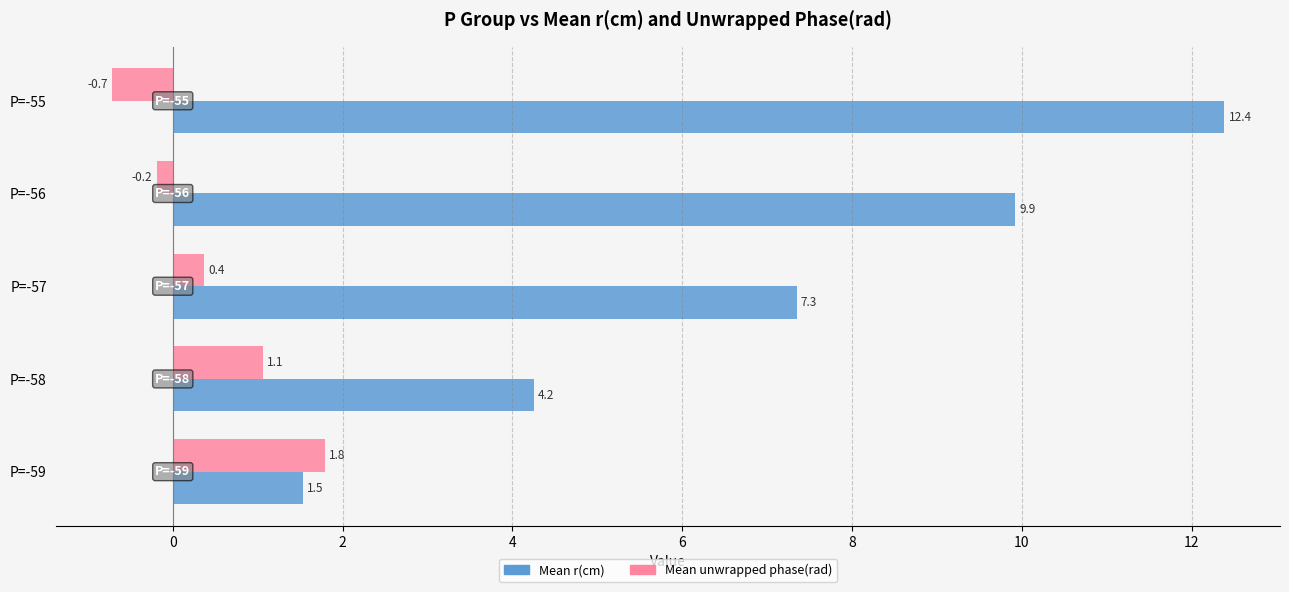

Rank the series by their average value, from highest to lowest.

Mean r(cm), Mean unwrapped phase(rad)